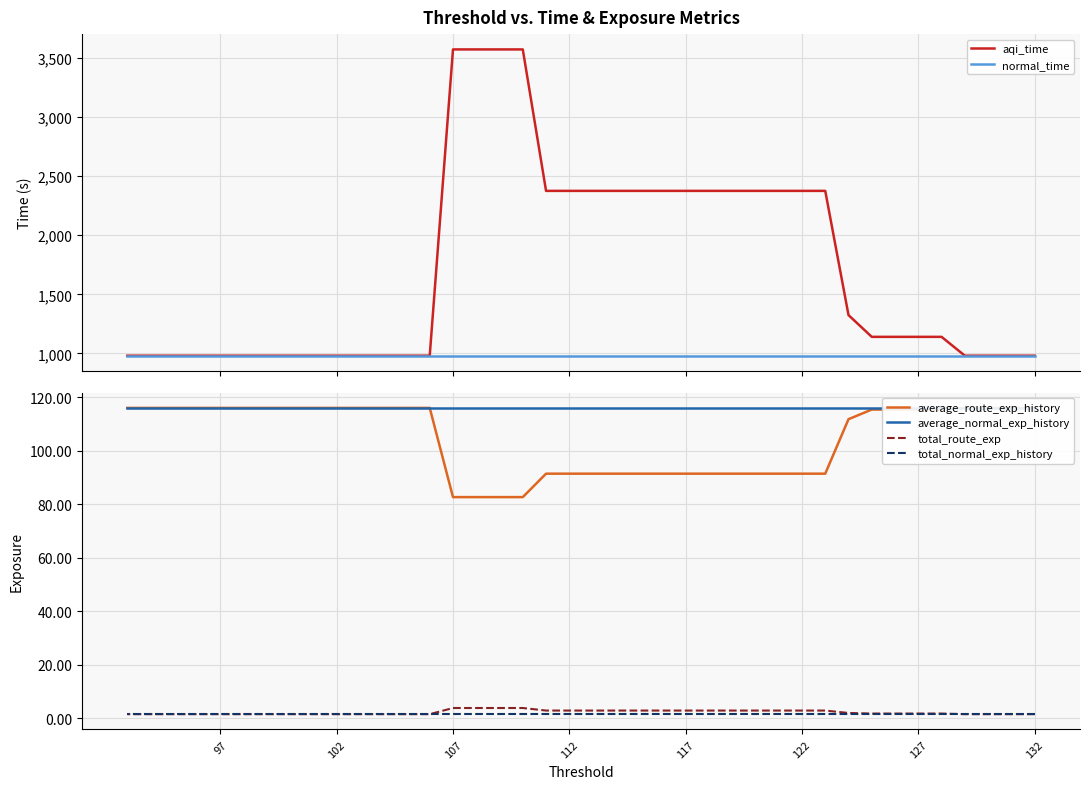

True or false: average_route_exp_history has more than 1 interior local peaks.

False